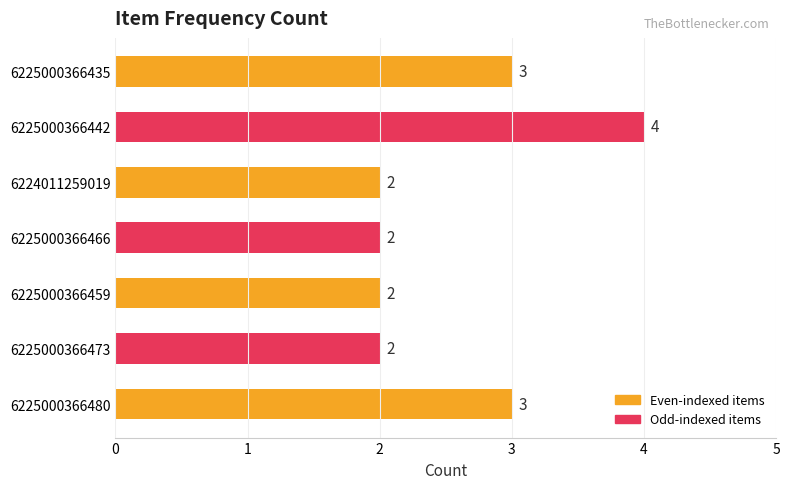

What is the difference between the maximum and minimum values?

2